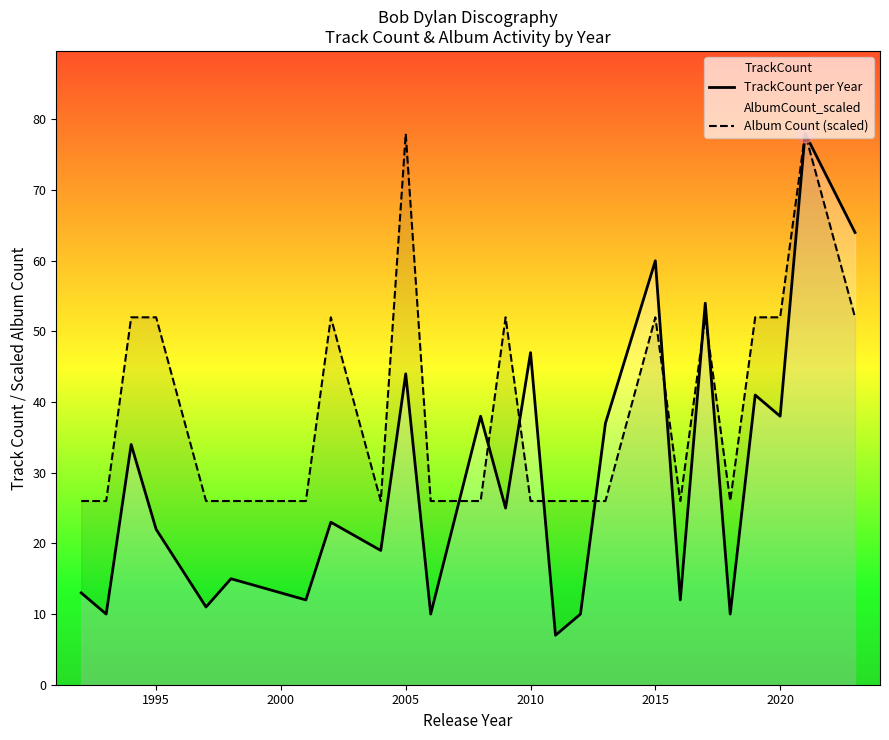

True or false: Album Count (scaled) has a value of 34 at 2010.

False